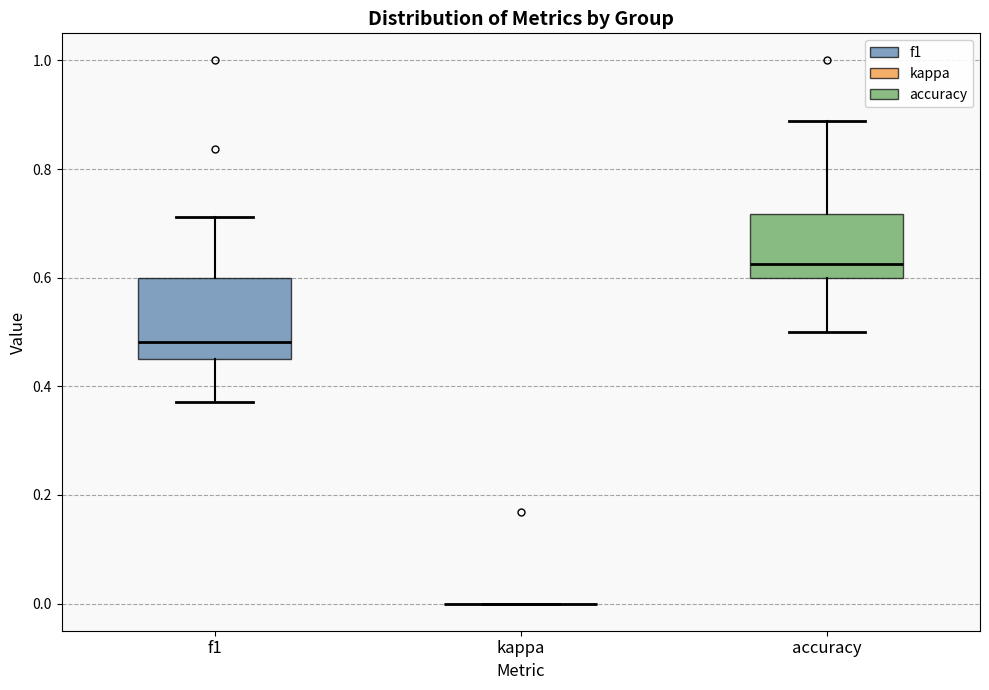

Which box is the tallest, from its lower edge to its upper edge?

f1